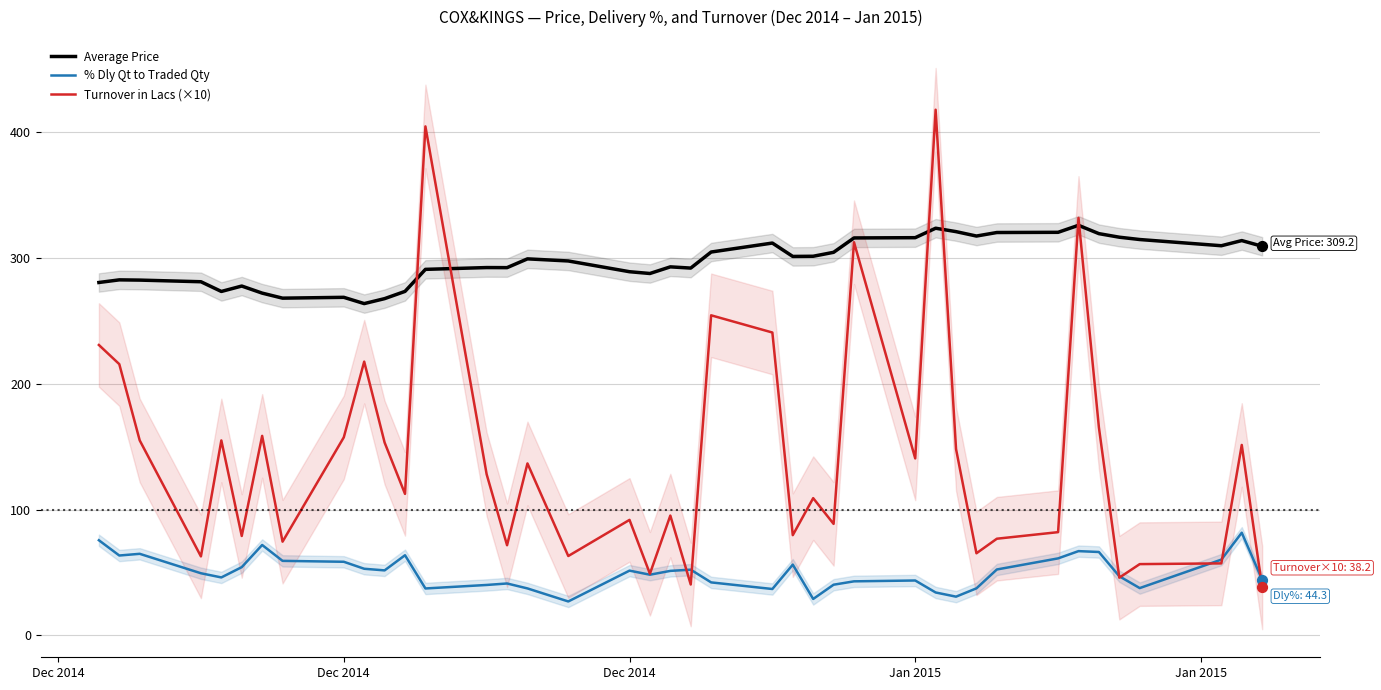

Which series has the largest Y range (max minus min)?

Turnover in Lacs (×10)